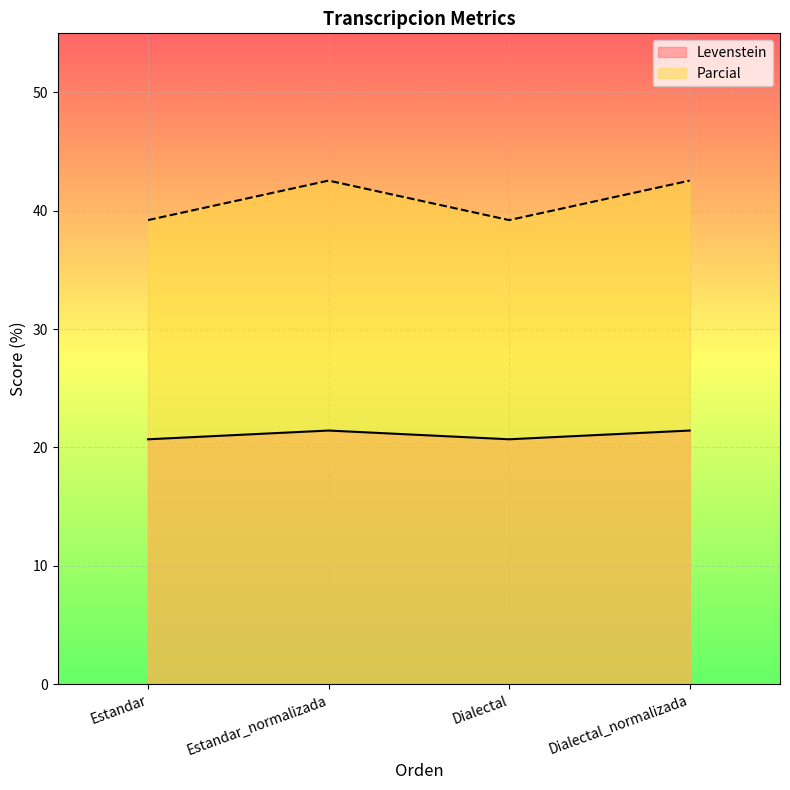

In Parcial, how many points are lower than both neighbors (excluding endpoints)?

1